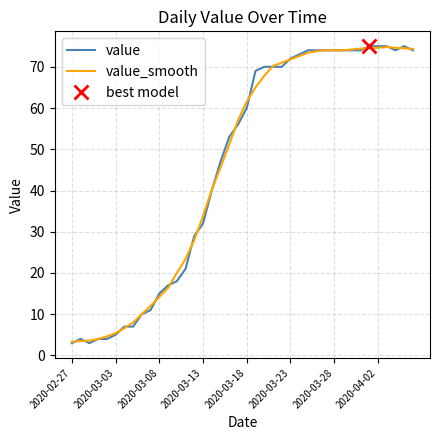

What is the difference between the second highest and second lowest values in the value_smooth series?

71.1